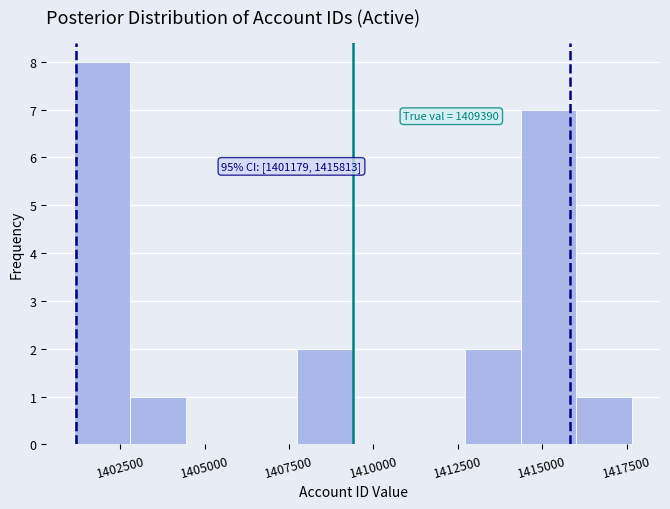

Around what value on the x-axis is the tallest bar? Give the approximate position of its centre, as read against the axis.

1402000